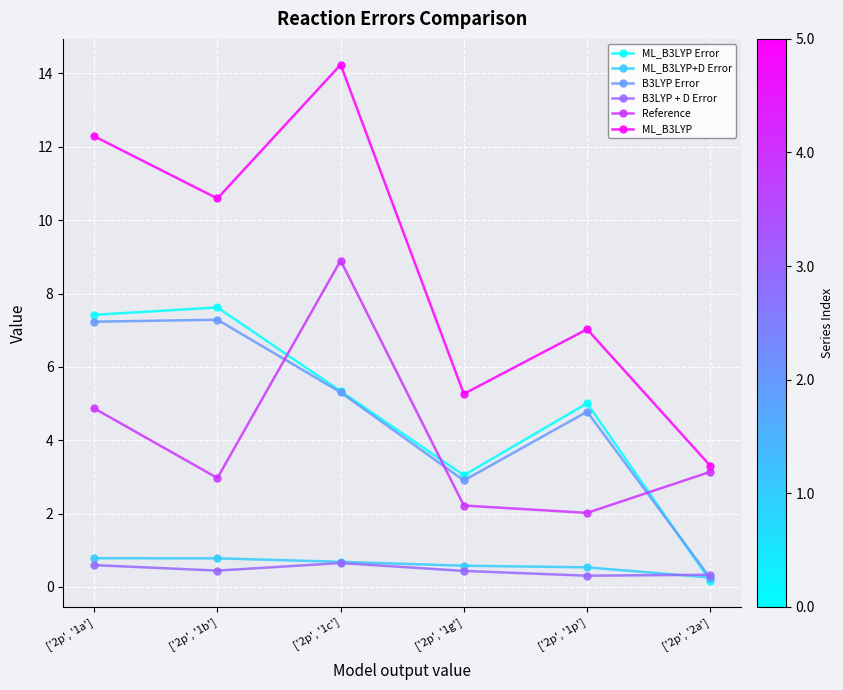

Between which two adjacent categories do Reference and ML_B3LYP Error first intersect?

['2p', '1b'] and ['2p', '1c']